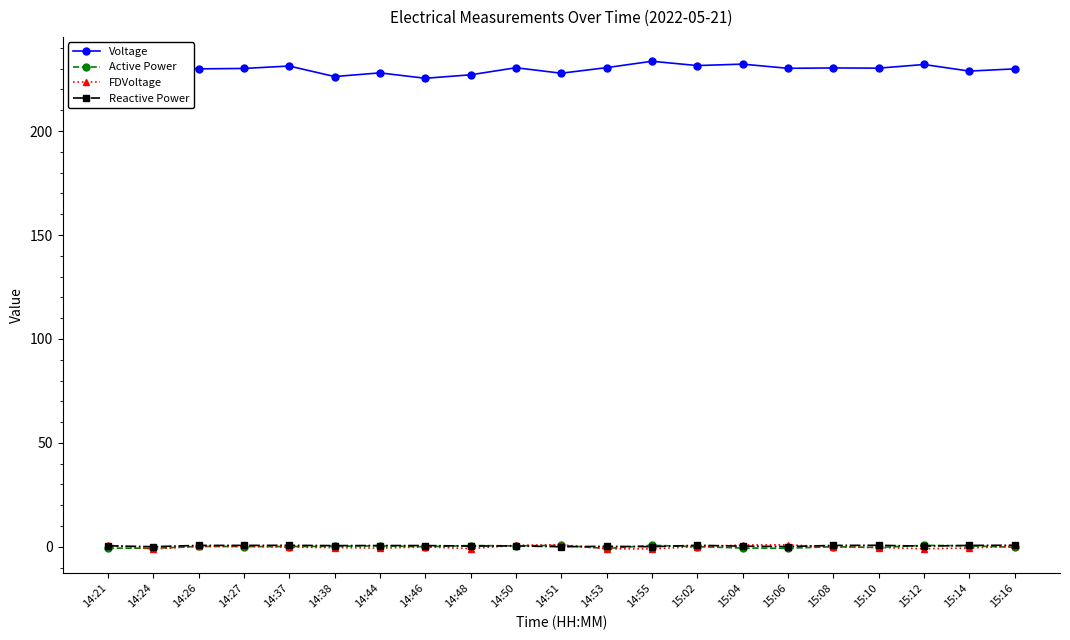

Between 14:38 and 15:04, which series saw the biggest shift?

Voltage